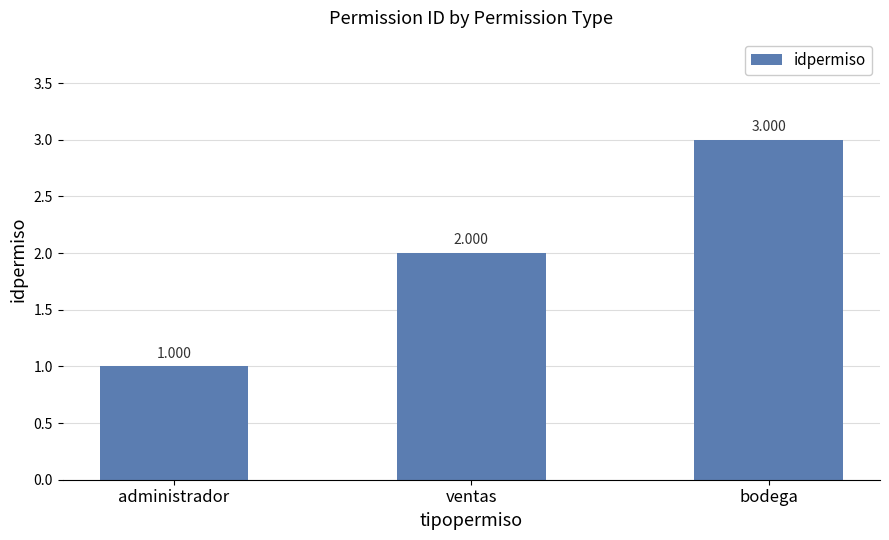

Reading right to left, transcribe all the data shown in this chart.

3	2	1